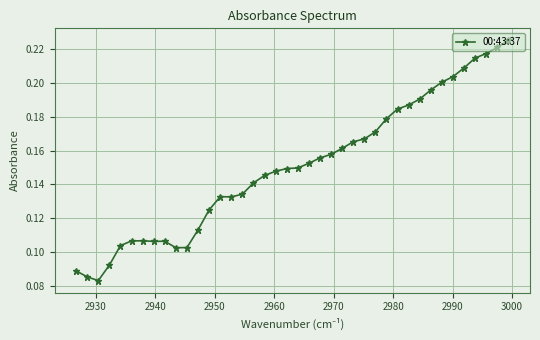

Count the values in the range 0 to 1.

40